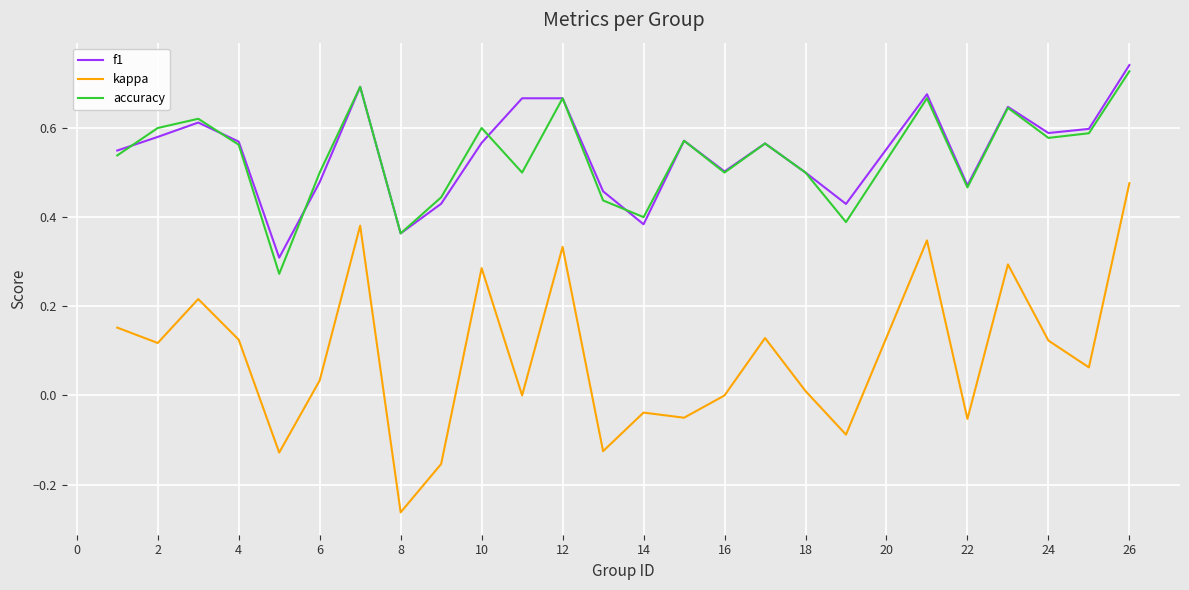

Which series has the widest spread of values?

kappa